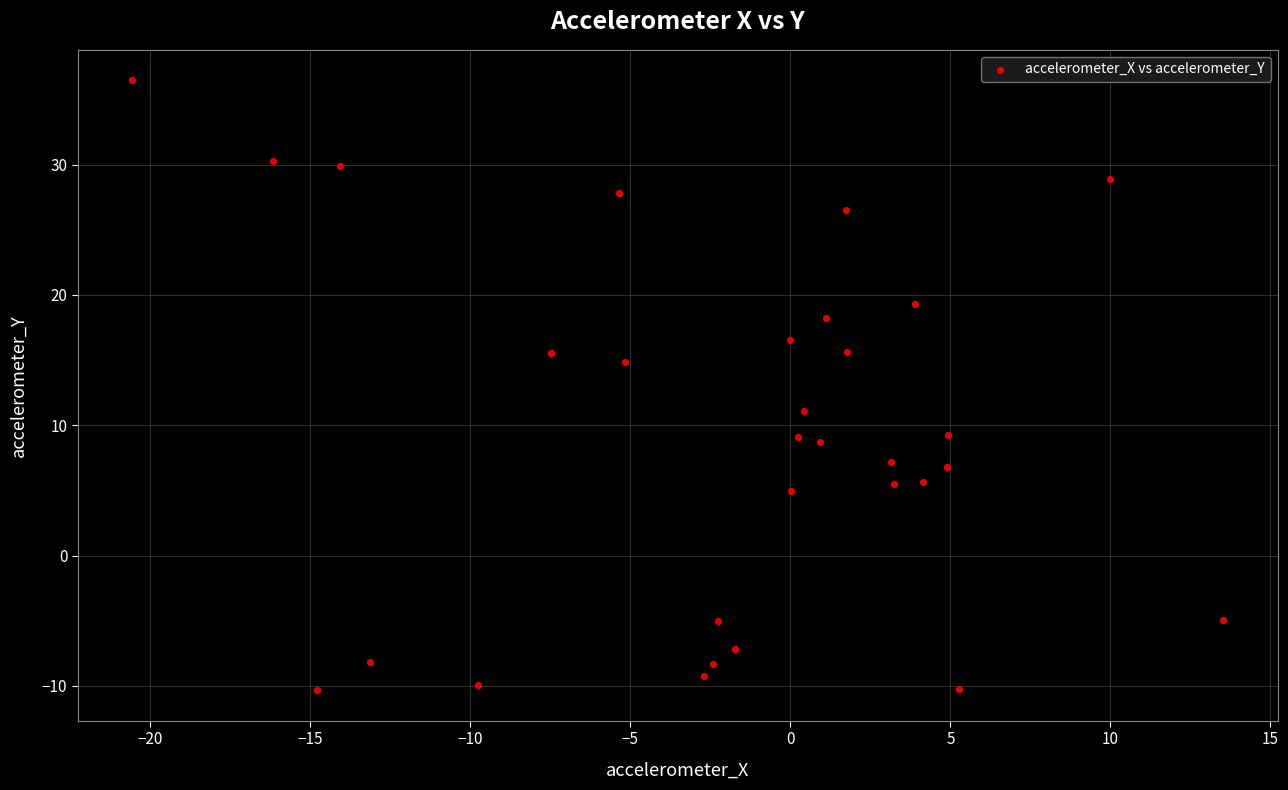

What is the range of Y values (max minus min)?

46.8